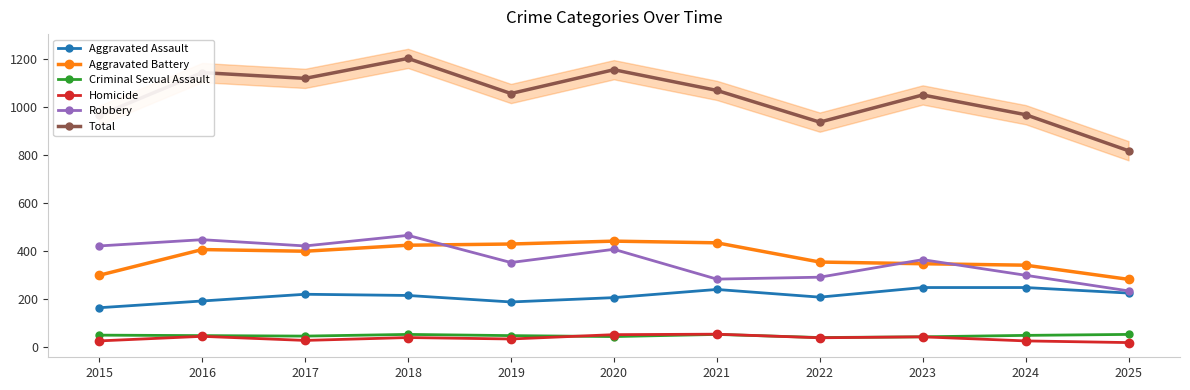

At which category does Total reach its first local valley?

2017